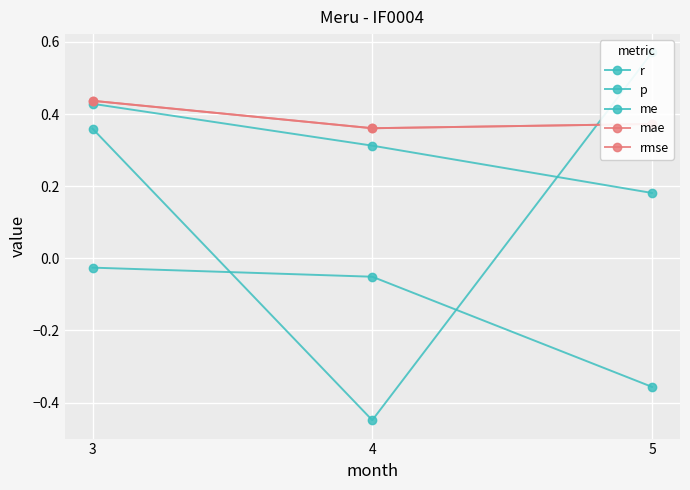

Reading left to right, list all the values displayed in this chart.

r: 0.4	-0.4	0.6
p: 0.4	0.3	0.2
me: -0.0	-0.1	-0.4
mae: 0.4	0.4	0.4
rmse: 0.4	0.4	0.4